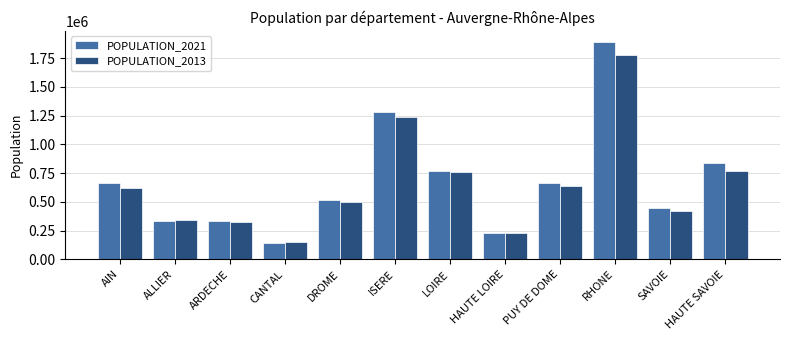

Does the chart contain any negative values?

No